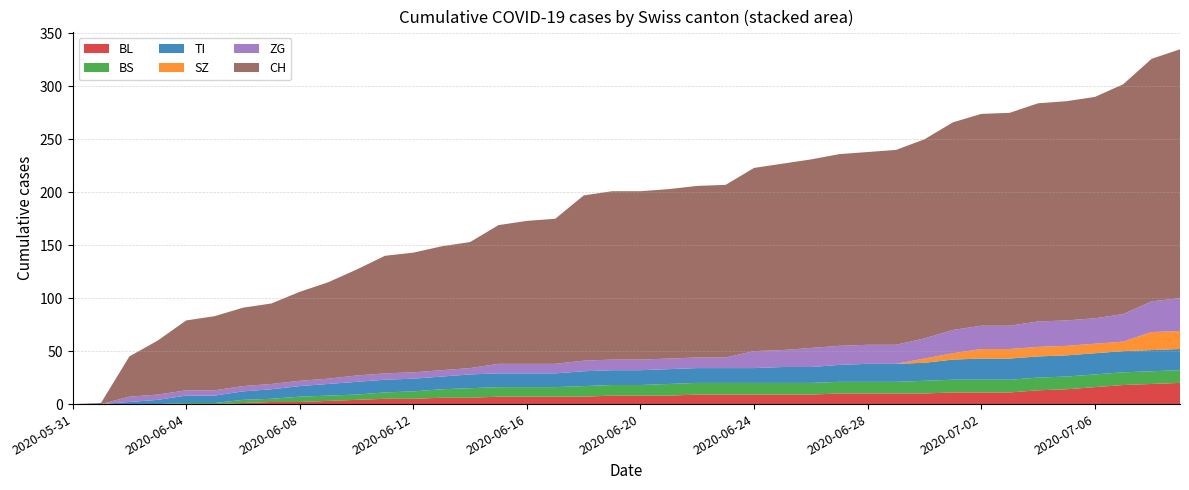

Reading left to right, extract all data points from this chart.

BL: 2020-05-31=0	2020-06-01=0	2020-06-02=0	2020-06-03=0	2020-06-04=0	2020-06-05=0	2020-06-06=1	2020-06-07=2	2020-06-08=2	2020-06-09=3	2020-06-10=4	2020-06-11=5	2020-06-12=5	2020-06-13=6	2020-06-14=6	2020-06-15=7	2020-06-16=7	2020-06-17=7	2020-06-18=7	2020-06-19=8	2020-06-20=8	2020-06-21=8	2020-06-22=9	2020-06-23=9	2020-06-24=9	2020-06-25=9	2020-06-26=9	2020-06-27=10	2020-06-28=10	2020-06-29=10	2020-06-30=10	2020-07-01=11	2020-07-02=11	2020-07-03=11	2020-07-04=13	2020-07-05=14	2020-07-06=16	2020-07-07=18	2020-07-08=19	2020-07-09=20
BS: 2020-05-31=0	2020-06-01=0	2020-06-02=0	2020-06-03=0	2020-06-04=1	2020-06-05=1	2020-06-06=3	2020-06-07=3	2020-06-08=5	2020-06-09=5	2020-06-10=5	2020-06-11=6	2020-06-12=7	2020-06-13=8	2020-06-14=9	2020-06-15=9	2020-06-16=9	2020-06-17=9	2020-06-18=10	2020-06-19=10	2020-06-20=10	2020-06-21=11	2020-06-22=11	2020-06-23=11	2020-06-24=11	2020-06-25=11	2020-06-26=11	2020-06-27=11	2020-06-28=11	2020-06-29=11	2020-06-30=12	2020-07-01=12	2020-07-02=12	2020-07-03=12	2020-07-04=12	2020-07-05=12	2020-07-06=12	2020-07-07=12	2020-07-08=12	2020-07-09=12
TI: 2020-05-31=0	2020-06-01=0	2020-06-02=2	2020-06-03=4	2020-06-04=7	2020-06-05=7	2020-06-06=8	2020-06-07=9	2020-06-08=10	2020-06-09=11	2020-06-10=12	2020-06-11=12	2020-06-12=12	2020-06-13=12	2020-06-14=13	2020-06-15=13	2020-06-16=13	2020-06-17=13	2020-06-18=14	2020-06-19=14	2020-06-20=14	2020-06-21=14	2020-06-22=14	2020-06-23=14	2020-06-24=14	2020-06-25=15	2020-06-26=15	2020-06-27=16	2020-06-28=17	2020-06-29=17	2020-06-30=17	2020-07-01=19	2020-07-02=20	2020-07-03=20	2020-07-04=20	2020-07-05=20	2020-07-06=20	2020-07-07=20	2020-07-08=20	2020-07-09=20
SZ: 2020-05-31=0	2020-06-01=0	2020-06-02=0	2020-06-03=0	2020-06-04=0	2020-06-05=0	2020-06-06=0	2020-06-07=0	2020-06-08=0	2020-06-09=0	2020-06-10=0	2020-06-11=0	2020-06-12=0	2020-06-13=0	2020-06-14=0	2020-06-15=0	2020-06-16=0	2020-06-17=0	2020-06-18=0	2020-06-19=0	2020-06-20=0	2020-06-21=0	2020-06-22=0	2020-06-23=0	2020-06-24=0	2020-06-25=0	2020-06-26=0	2020-06-27=0	2020-06-28=0	2020-06-29=0	2020-06-30=4	2020-07-01=6	2020-07-02=9	2020-07-03=9	2020-07-04=9	2020-07-05=9	2020-07-06=9	2020-07-07=9	2020-07-08=17	2020-07-09=17
ZG: 2020-05-31=0	2020-06-01=0	2020-06-02=5	2020-06-03=5	2020-06-04=5	2020-06-05=5	2020-06-06=5	2020-06-07=5	2020-06-08=5	2020-06-09=5	2020-06-10=6	2020-06-11=6	2020-06-12=6	2020-06-13=6	2020-06-14=6	2020-06-15=9	2020-06-16=9	2020-06-17=9	2020-06-18=10	2020-06-19=10	2020-06-20=10	2020-06-21=10	2020-06-22=10	2020-06-23=10	2020-06-24=16	2020-06-25=16	2020-06-26=18	2020-06-27=18	2020-06-28=18	2020-06-29=18	2020-06-30=19	2020-07-01=22	2020-07-02=22	2020-07-03=22	2020-07-04=24	2020-07-05=24	2020-07-06=24	2020-07-07=26	2020-07-08=29	2020-07-09=31
CH: 2020-05-31=0	2020-06-01=1	2020-06-02=38	2020-06-03=51	2020-06-04=66	2020-06-05=70	2020-06-06=74	2020-06-07=76	2020-06-08=84	2020-06-09=91	2020-06-10=100	2020-06-11=111	2020-06-12=113	2020-06-13=117	2020-06-14=119	2020-06-15=131	2020-06-16=135	2020-06-17=137	2020-06-18=156	2020-06-19=159	2020-06-20=159	2020-06-21=160	2020-06-22=162	2020-06-23=163	2020-06-24=173	2020-06-25=176	2020-06-26=178	2020-06-27=181	2020-06-28=182	2020-06-29=184	2020-06-30=188	2020-07-01=196	2020-07-02=200	2020-07-03=201	2020-07-04=206	2020-07-05=207	2020-07-06=209	2020-07-07=217	2020-07-08=229	2020-07-09=235